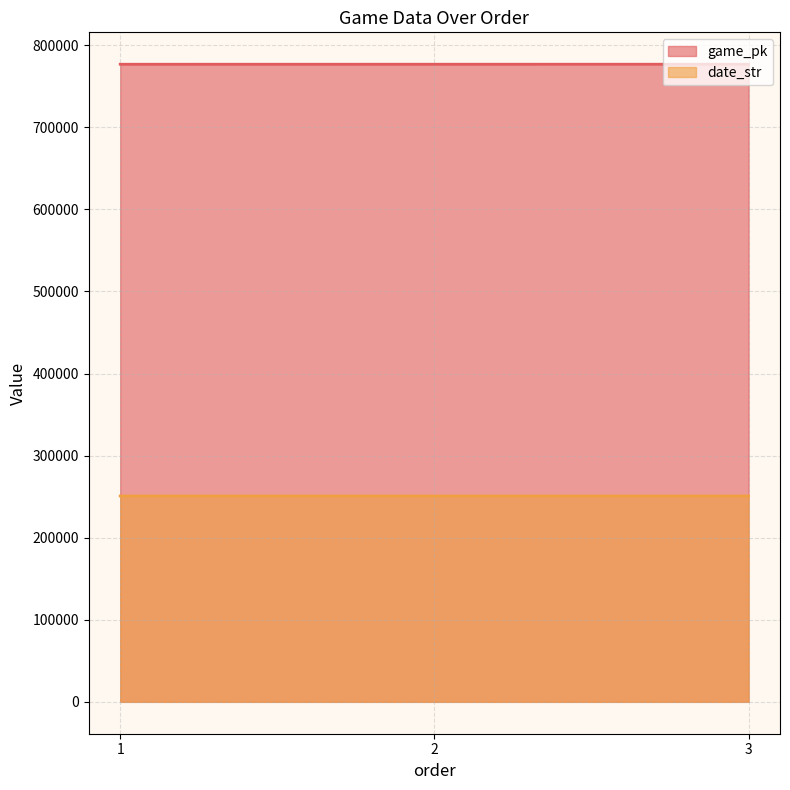

Which series has the widest spread of values?

game_pk